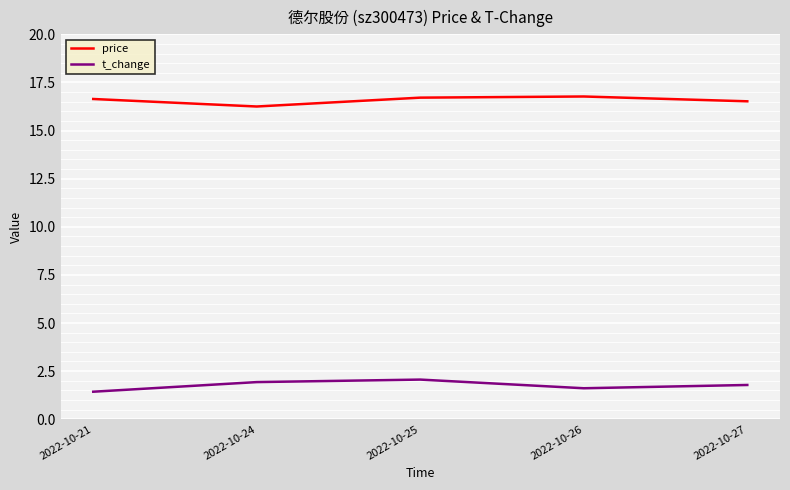

The value of price at 2022-10-26 is 8.1. True or false?

False